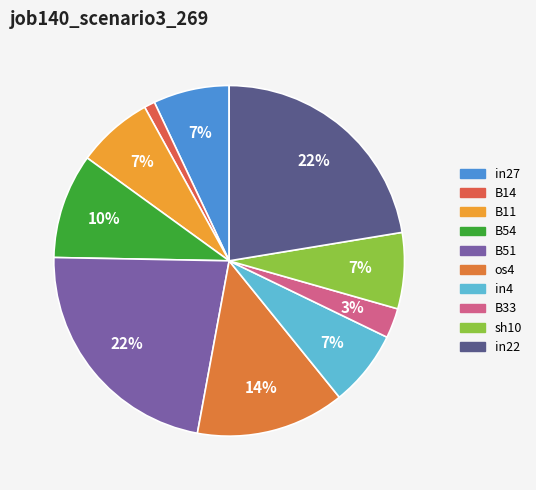

Do B54 and B14 together represent more than half of the pie?

No